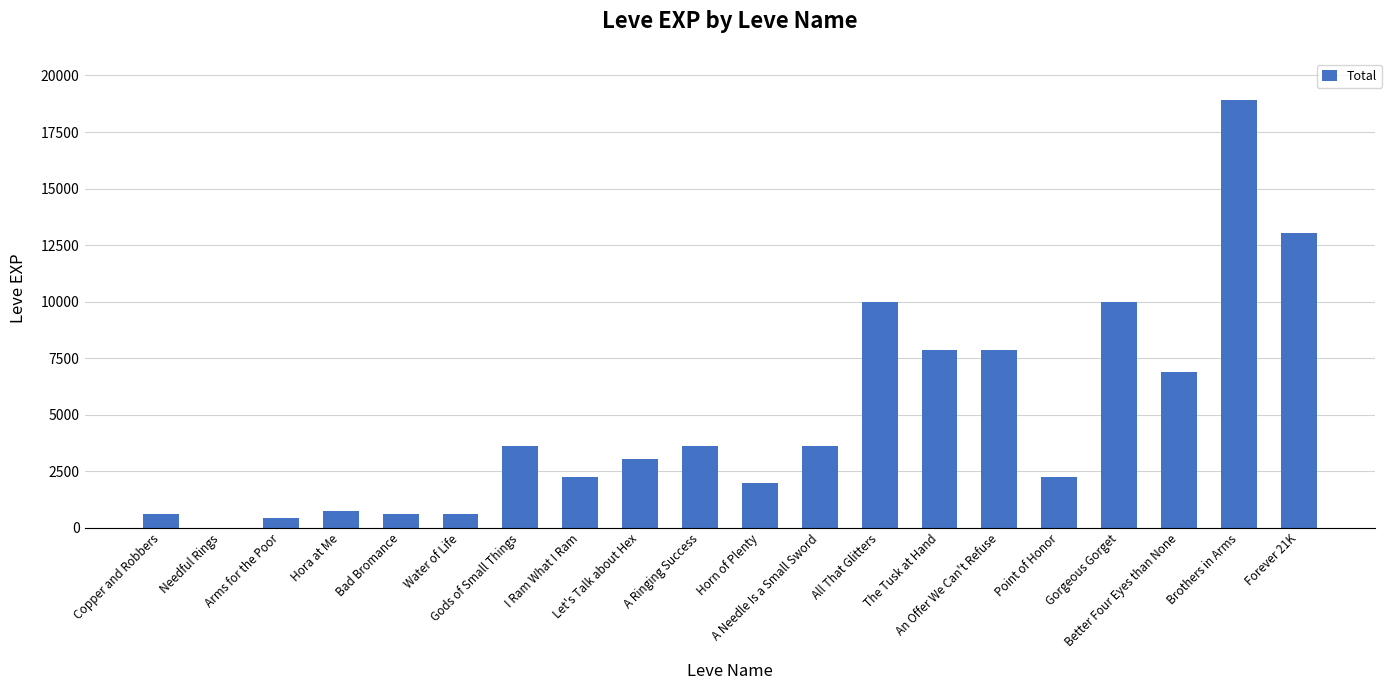

What is the sum of the values at Bad Bromance and Better Four Eyes than None?

7510